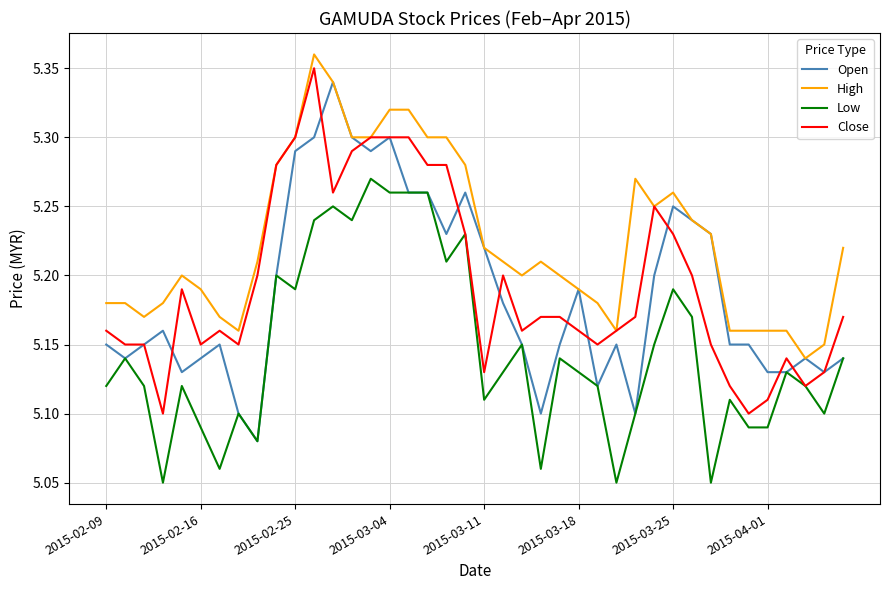

True or false: Low and High cross at least once.

False